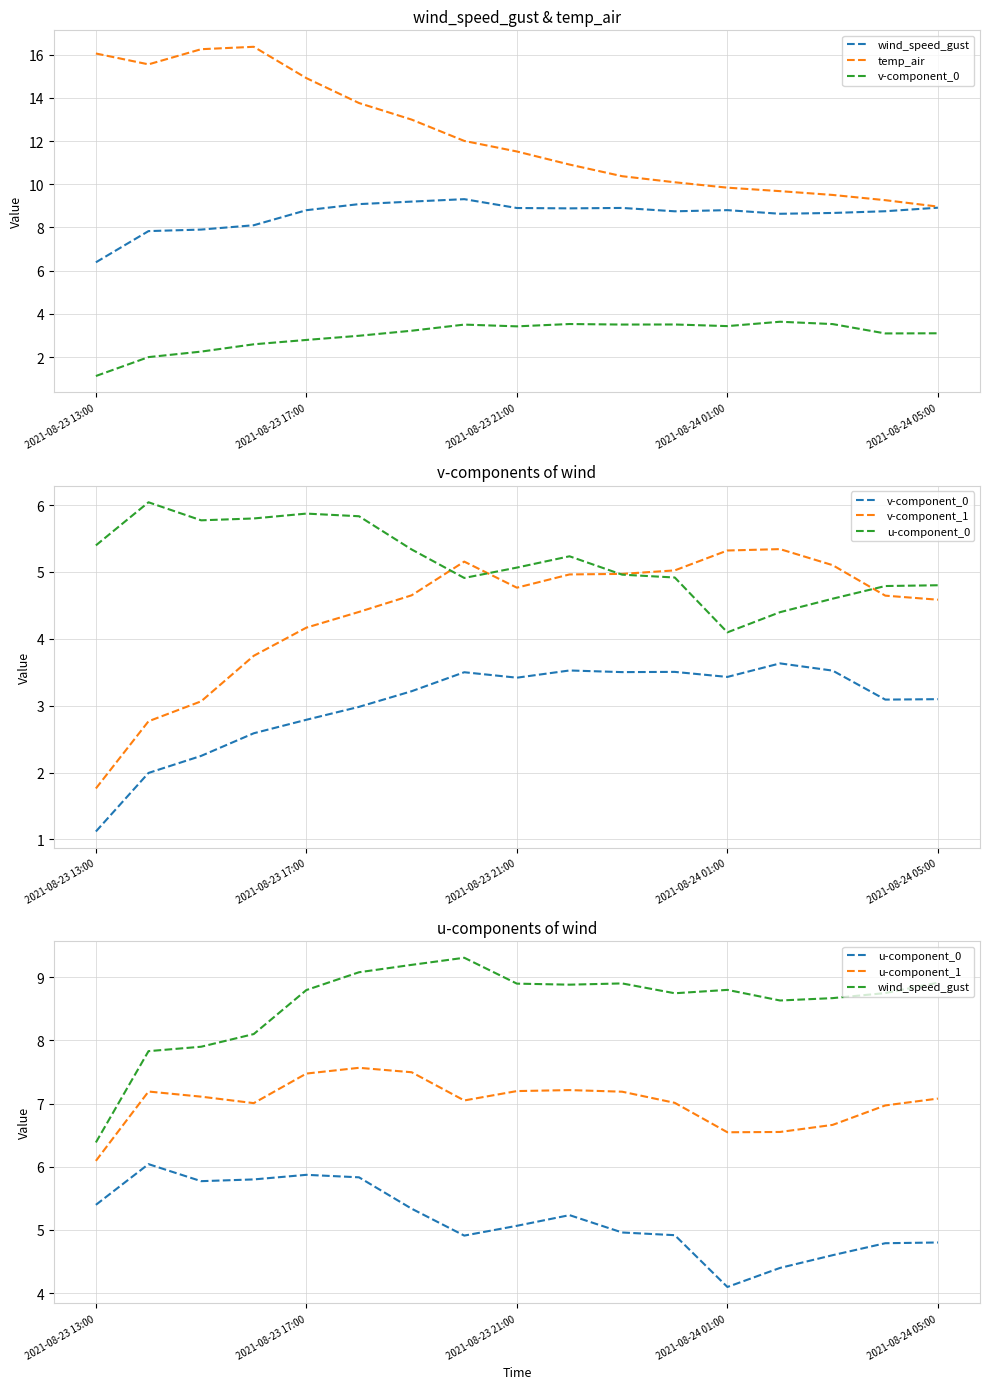

What is the minimum value shown in the chart?

1.1